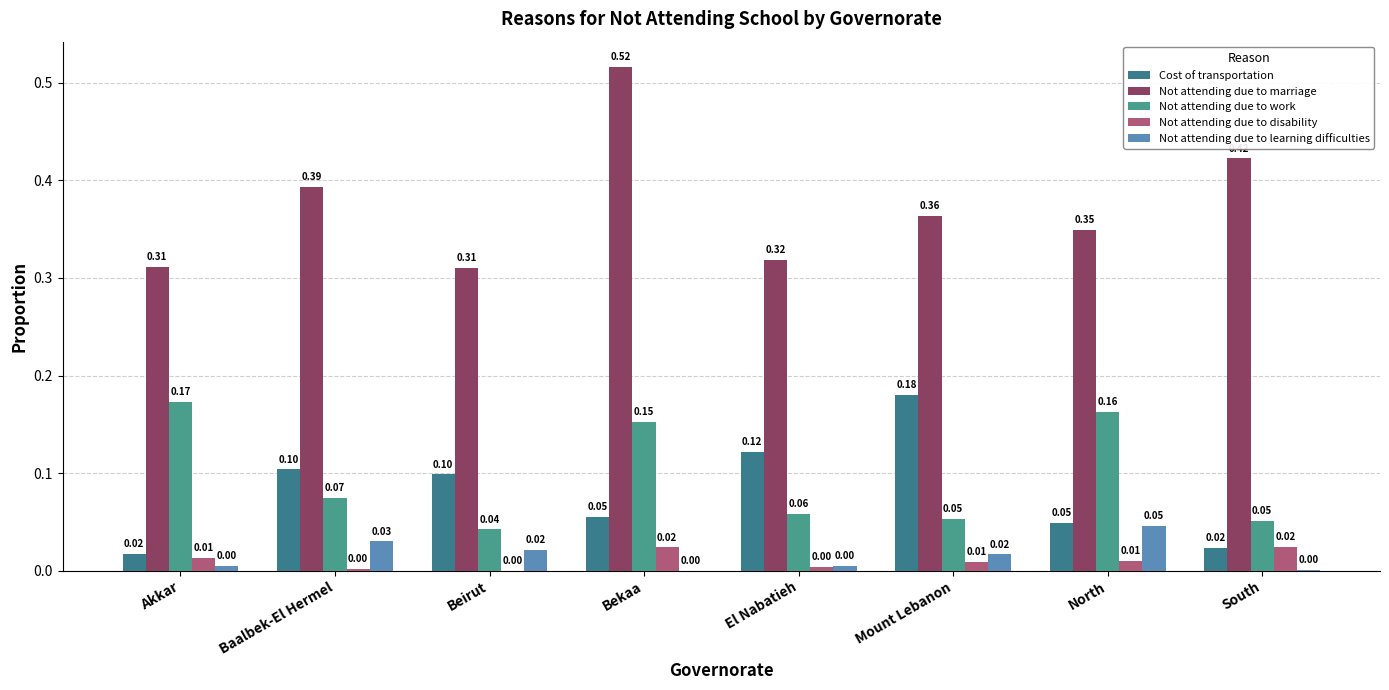

How many positive values does the Not attending due to disability series have?

7